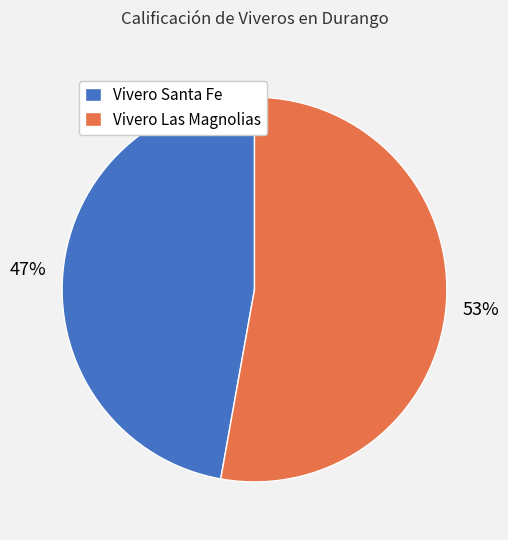

Count the number of slices in the pie.

2